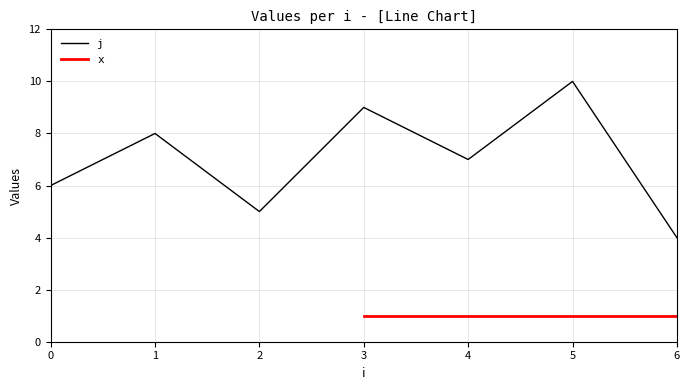

What is the average value?

6